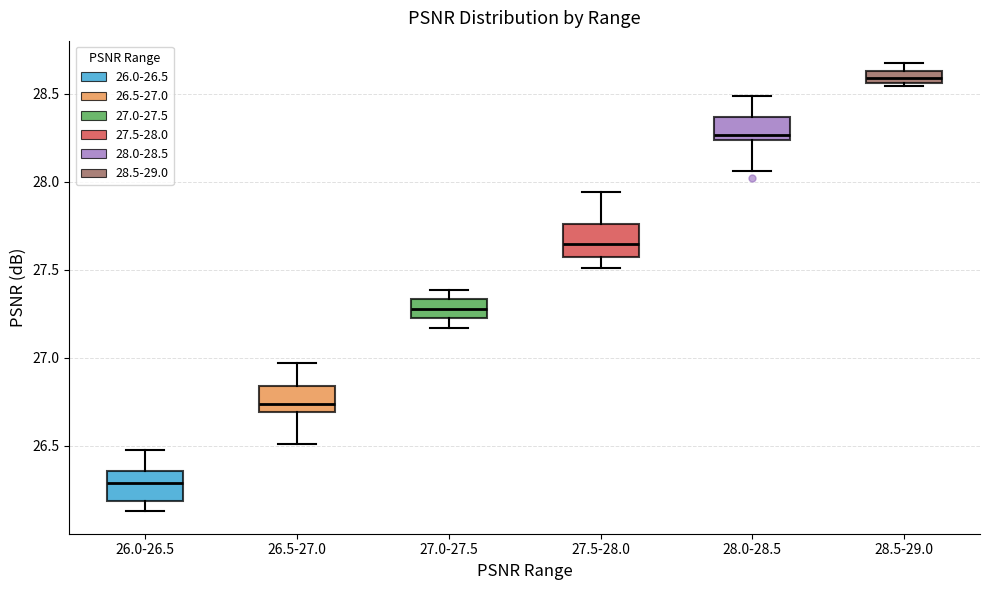

Which box has the highest median line?

28.5-29.0